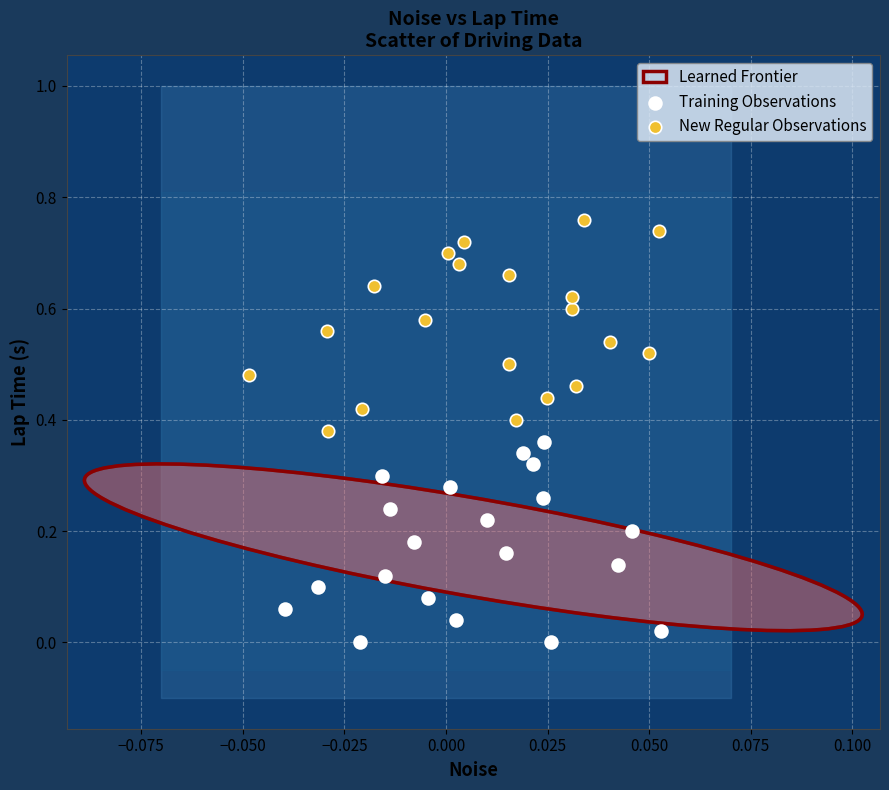

Which series reaches the minimum Y coordinate?

Training Observations